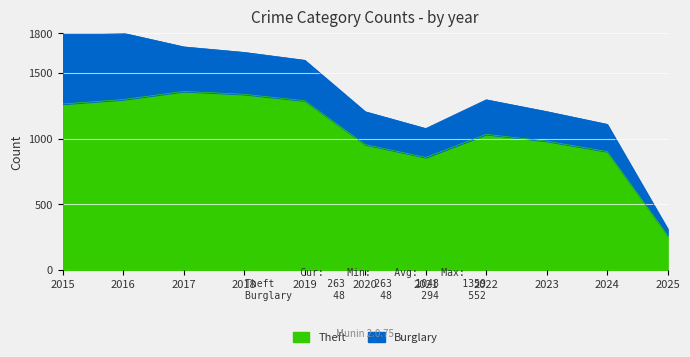

List the labels in order of value, smallest first.

2025, 2021, 2024, 2020, 2023, 2022, 2015, 2019, 2016, 2018, 2017